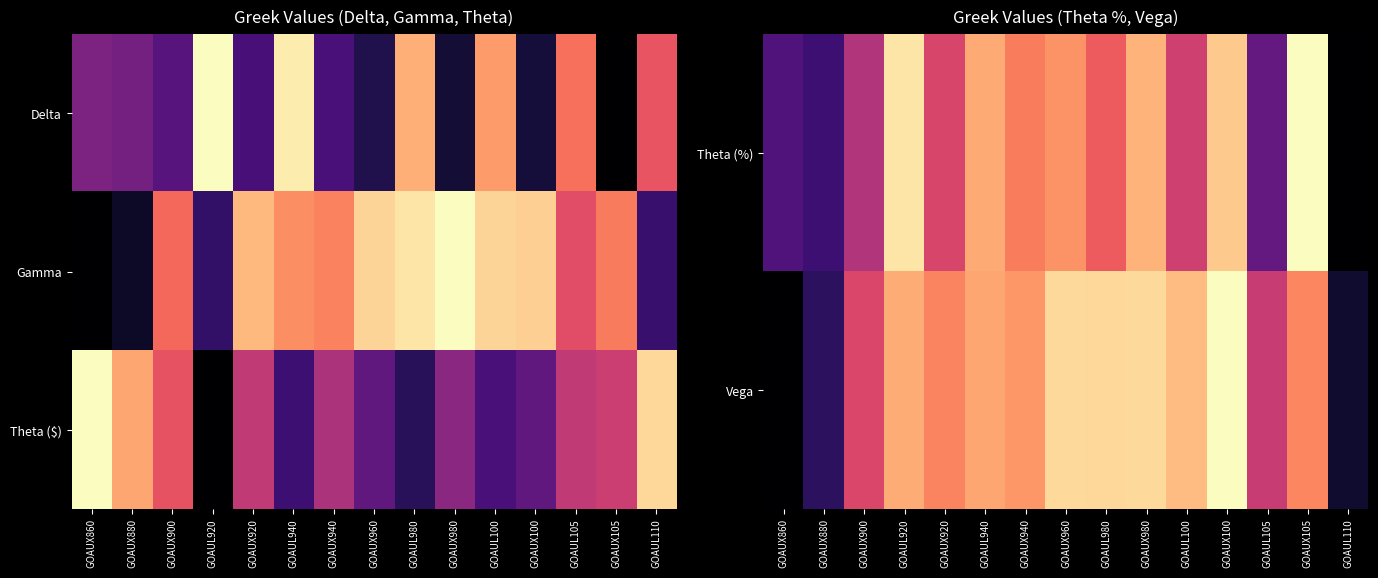

The value of Vega at GOAUL105 is 0.9. True or false?

False